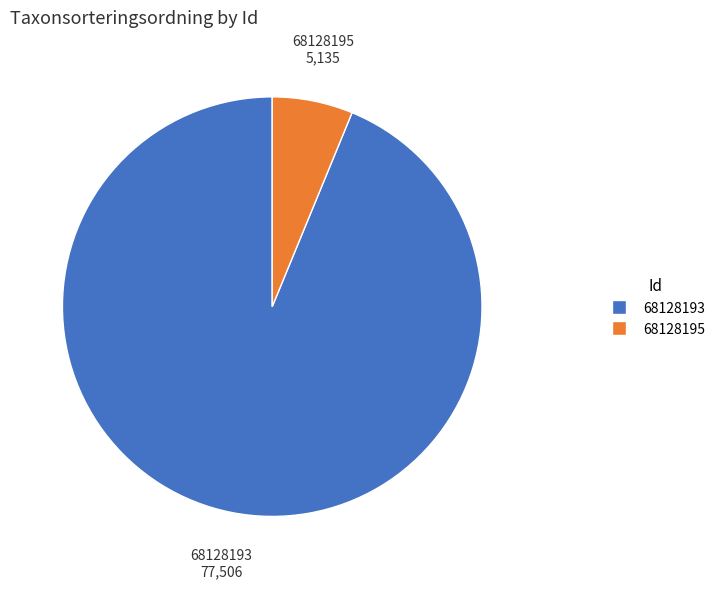

How many slices are in this pie chart?

2